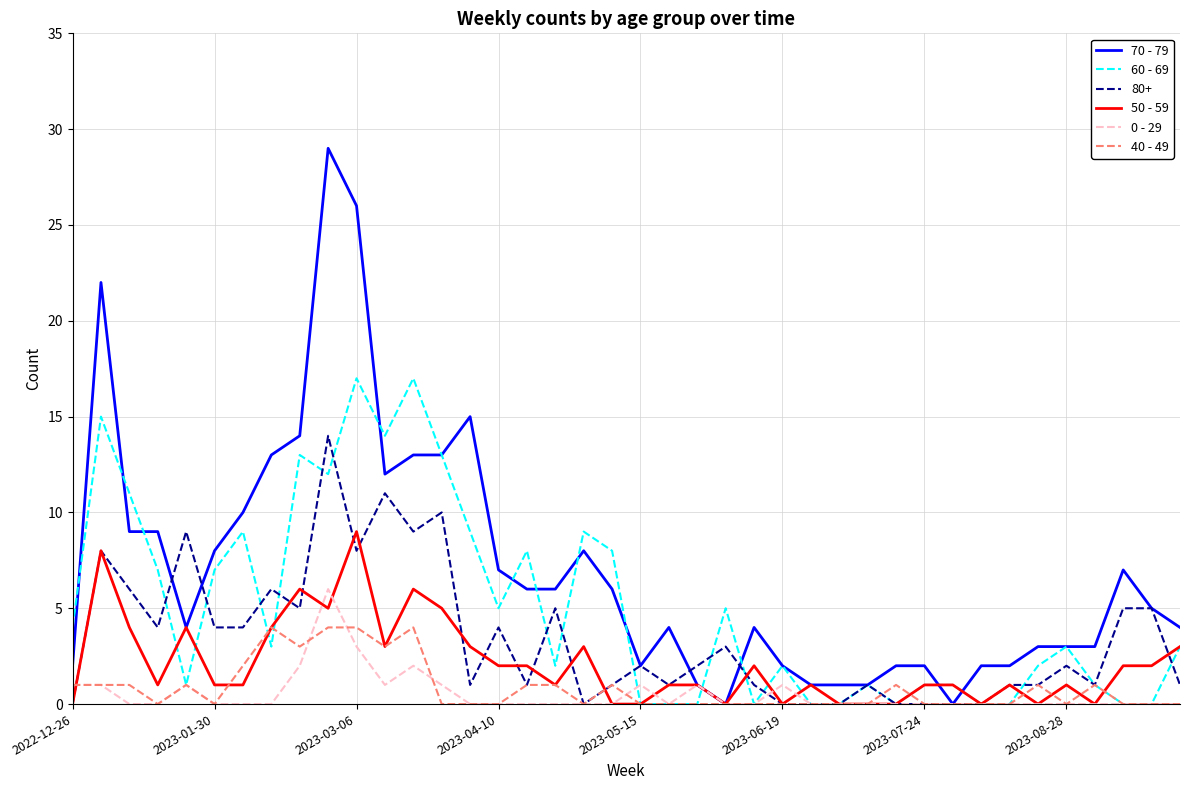

How many categories are shown in the chart?

40